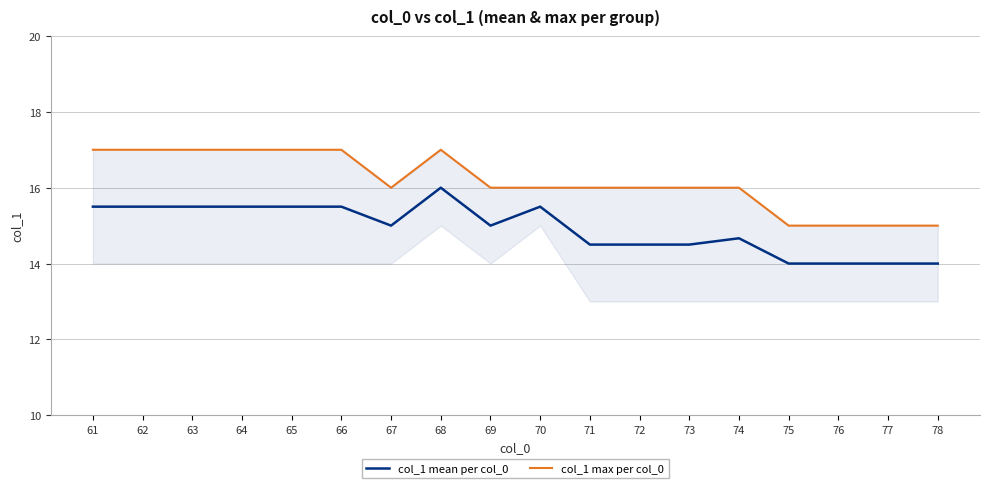

True or false: col_1 mean per col_0 has a value of 5.4 at 70.

False